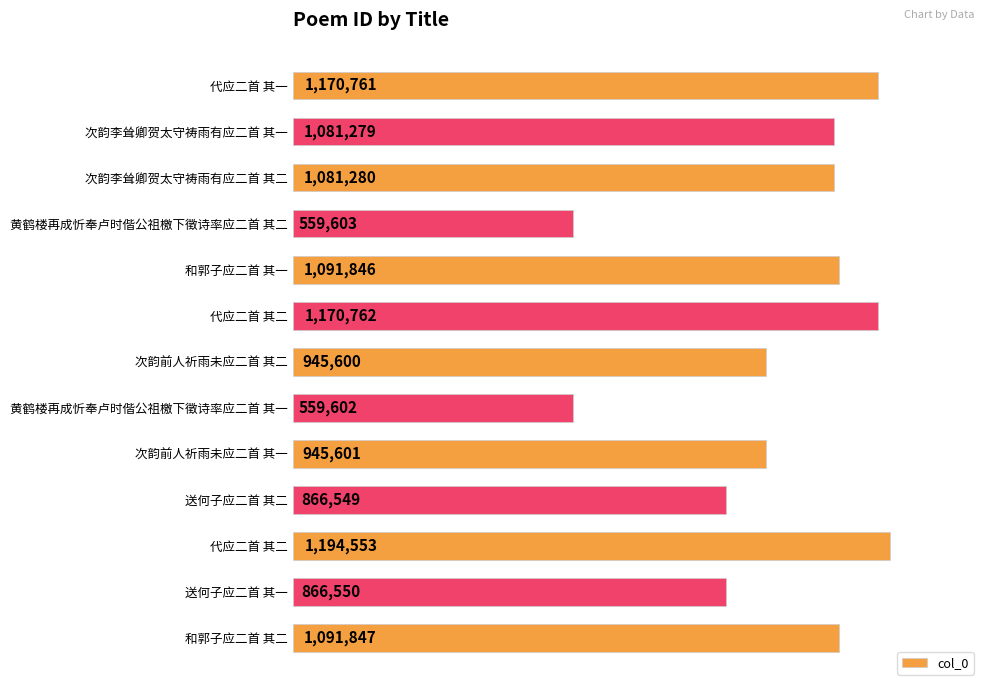

What is the sum of all values?

12625833